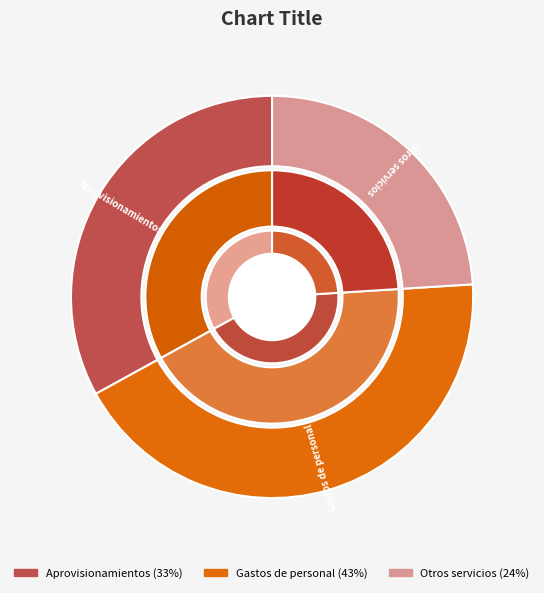

To the nearest percent, what is the difference between the largest and smallest slice percentages?

19%